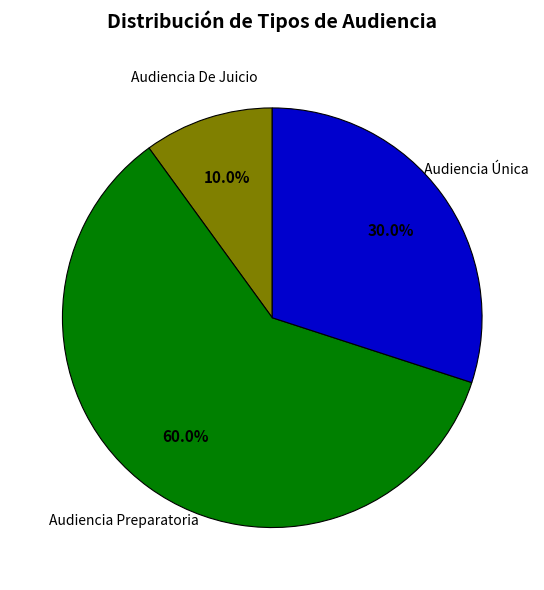

Do Audiencia Única and Audiencia De Juicio together represent more than half of the pie?

No